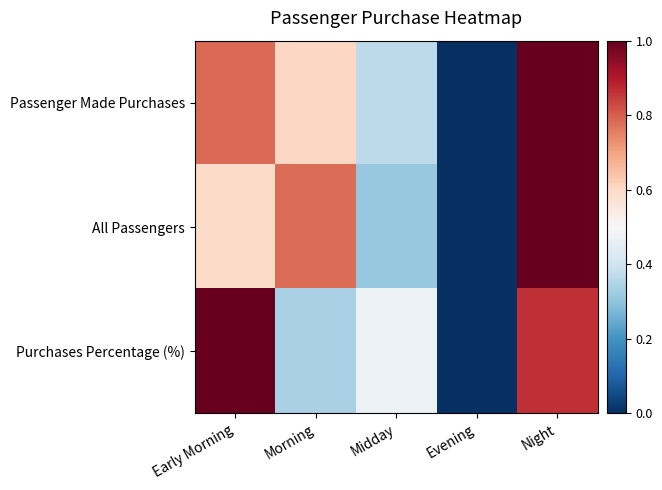

Rank the series by their maximum value, from lowest to highest.

Passenger Made Purchases, All Passengers, Purchases Percentage (%)